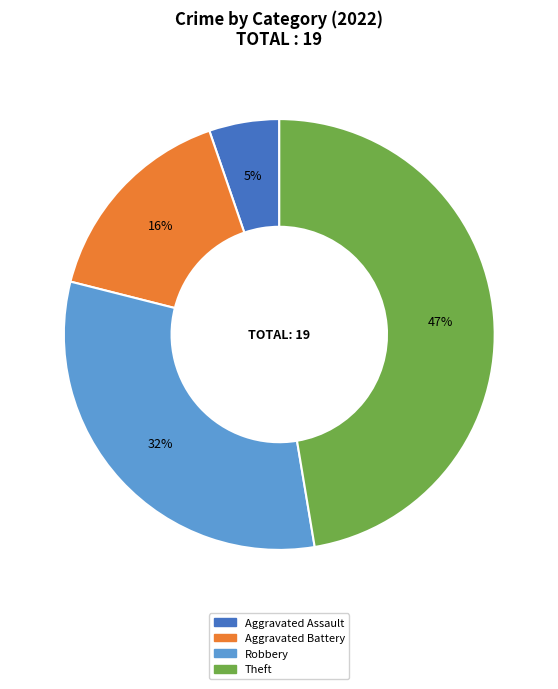

Does any single category account for the majority?

No